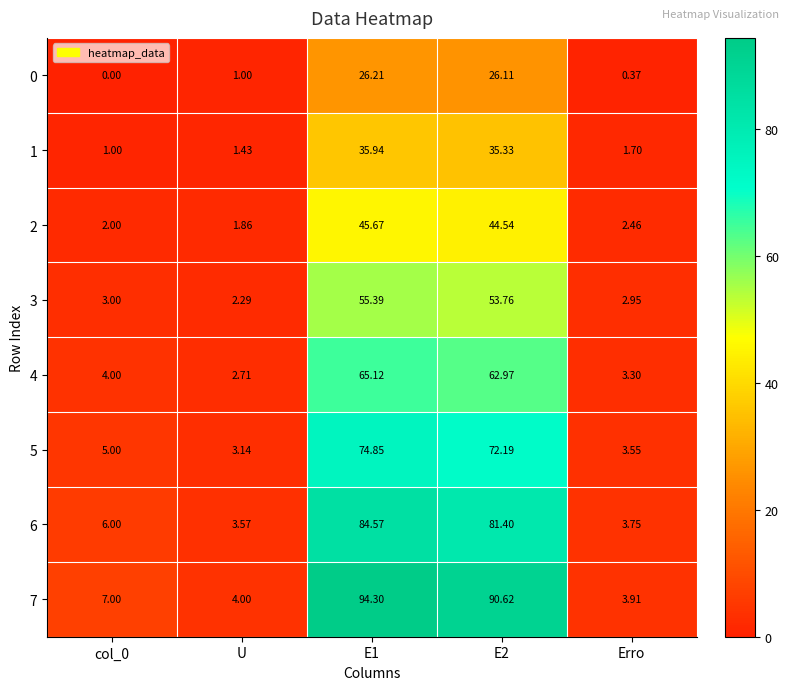

Count the number of data series in this chart.

8